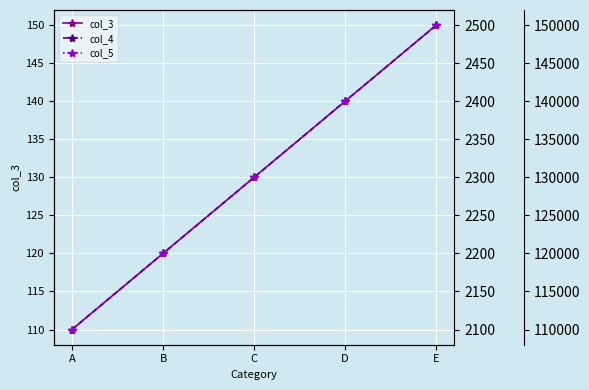

Reading left to right, transcribe all the data shown in this chart.

col_3: A=110	B=120	C=130	D=140	E=150
col_4: A=2100	B=2200	C=2300	D=2400	E=2500
col_5: A=110000	B=120000	C=130000	D=140000	E=150000